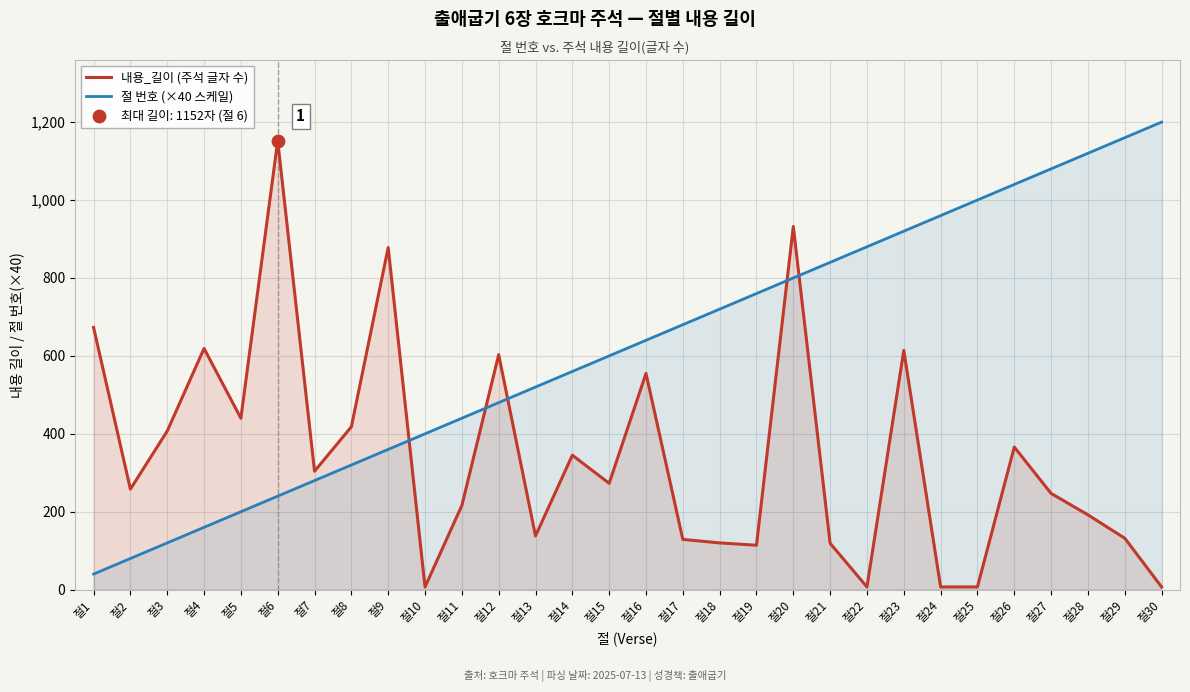

At which category is the sum across all series the highest?

절20